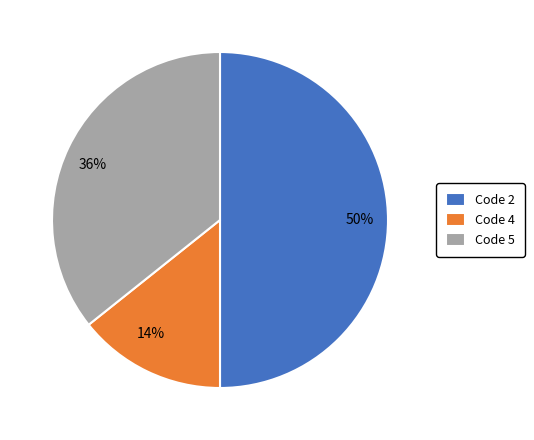

Count the number of slices in the pie.

3